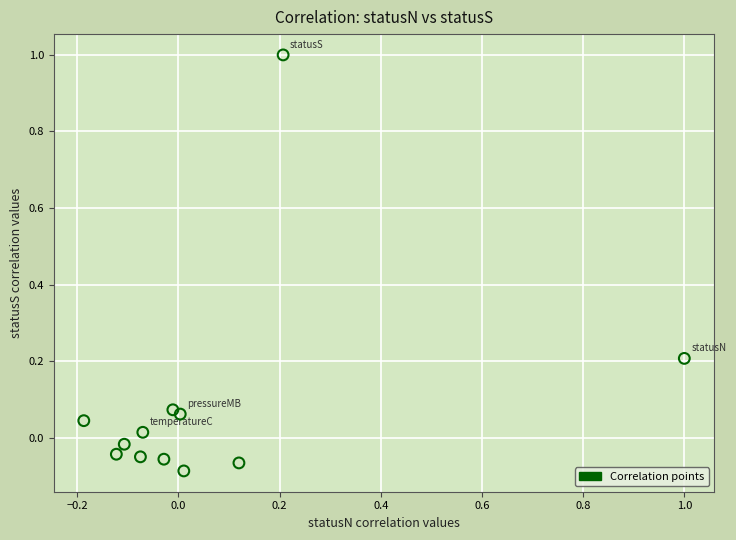

What is the range of X values (max minus min)?

1.2